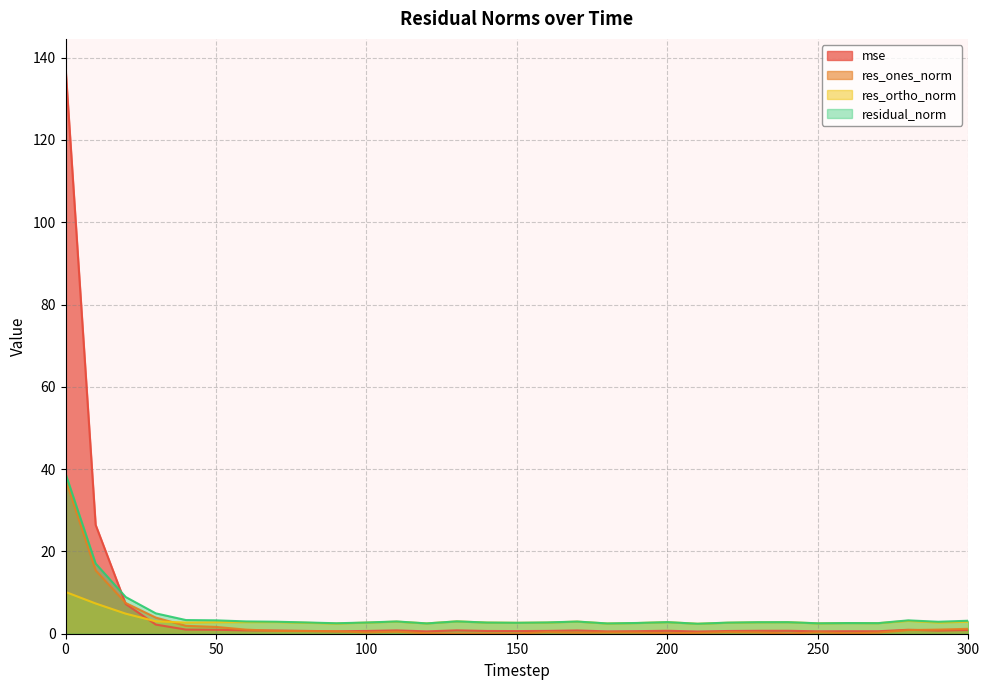

At 170, list the series in order from largest to smallest.

residual_norm, res_ortho_norm, mse, res_ones_norm